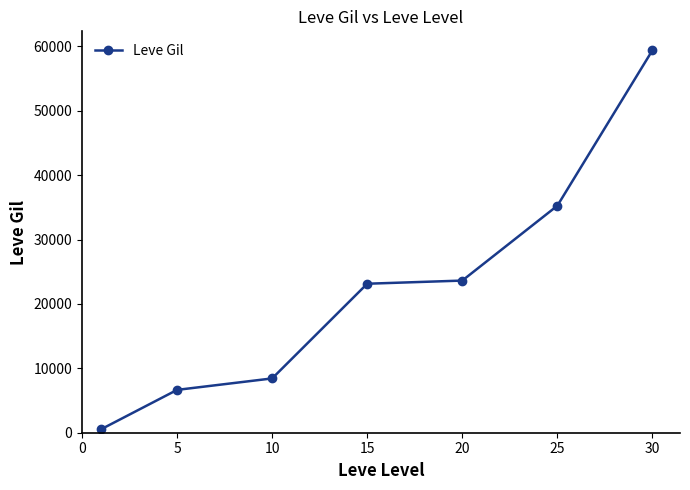

How many lines are shown in the chart?

1